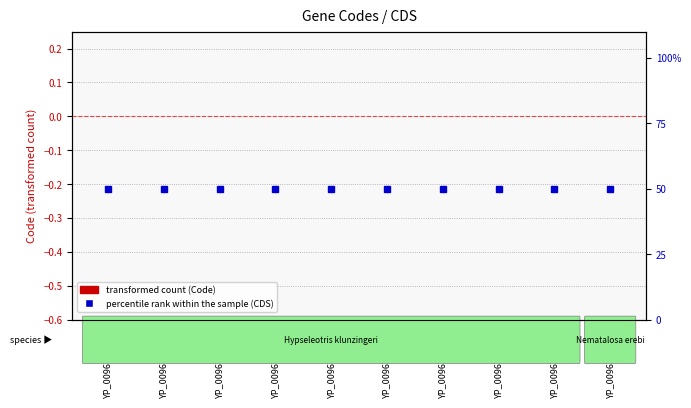

How many distinct data groups are displayed?

2